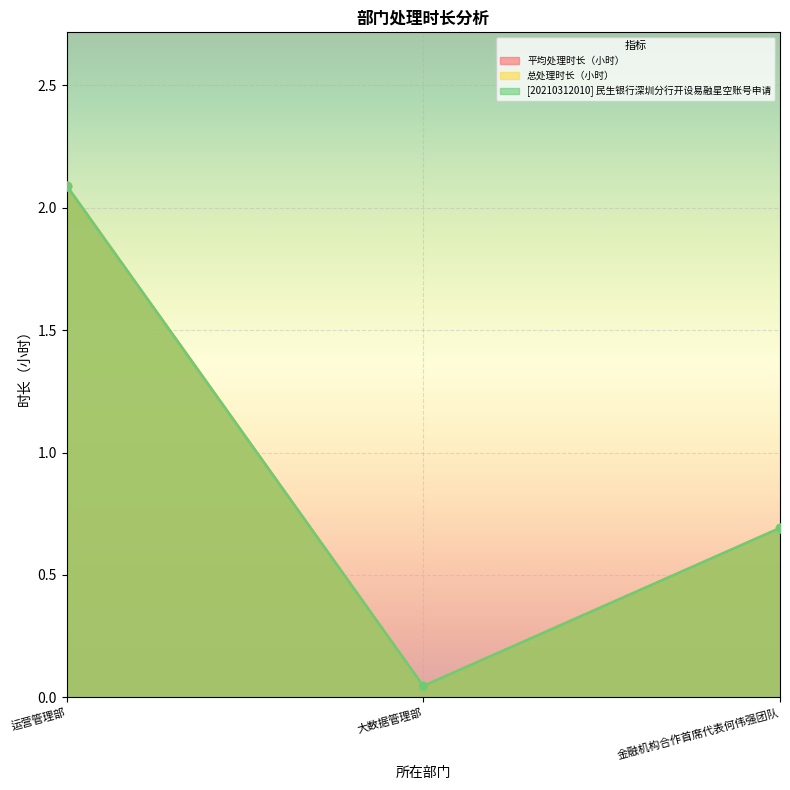

The value of 平均处理时长（小时） at 金融机构合作首席代表何伟强团队 is 0.7. True or false?

True